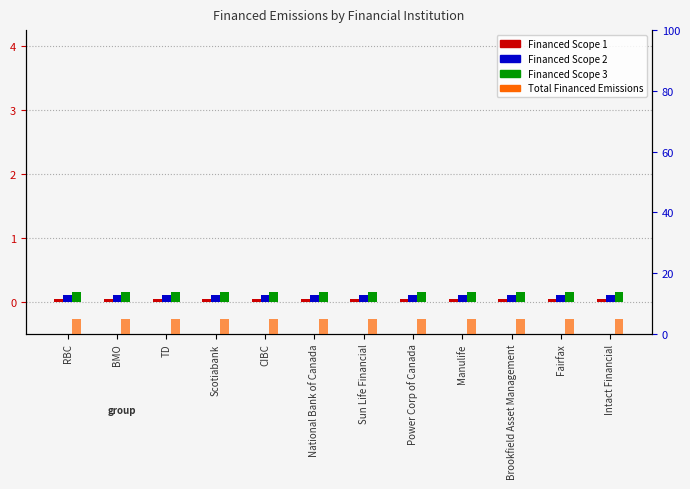

What is the label of the 8th bar from the right?

CIBC